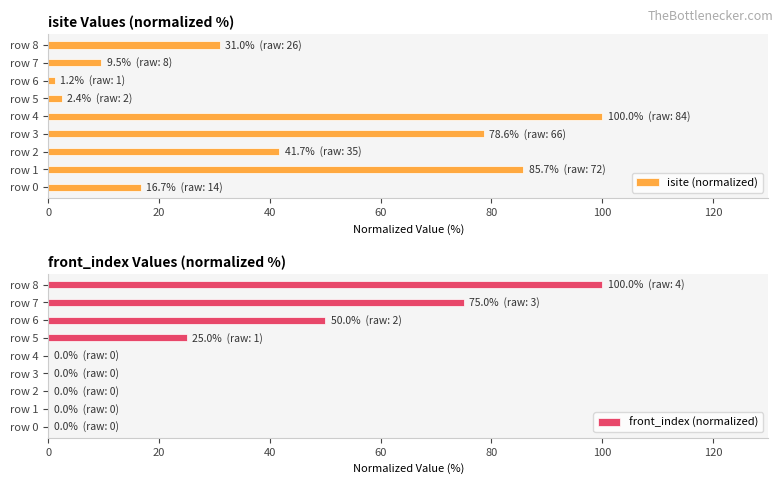

What is the sum of all isite (normalized) values?

366.7